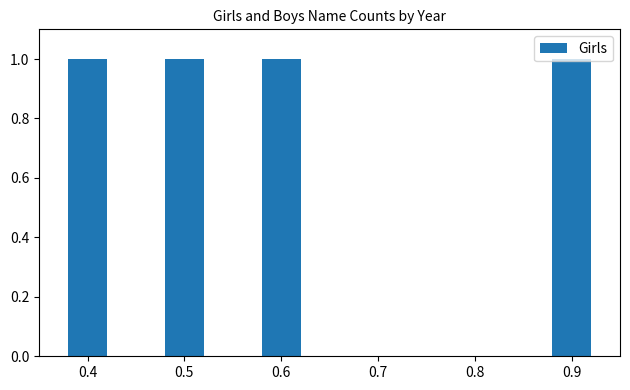

The value at 0.8 is -1. True or false?

False